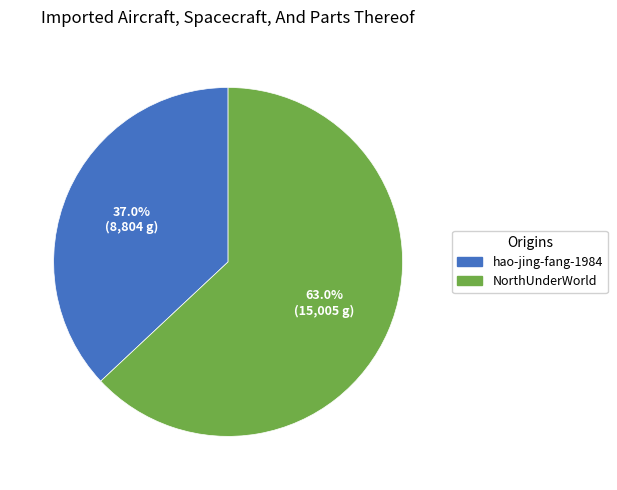

To the nearest percent, what is the difference between the largest and smallest slice percentages?

26%